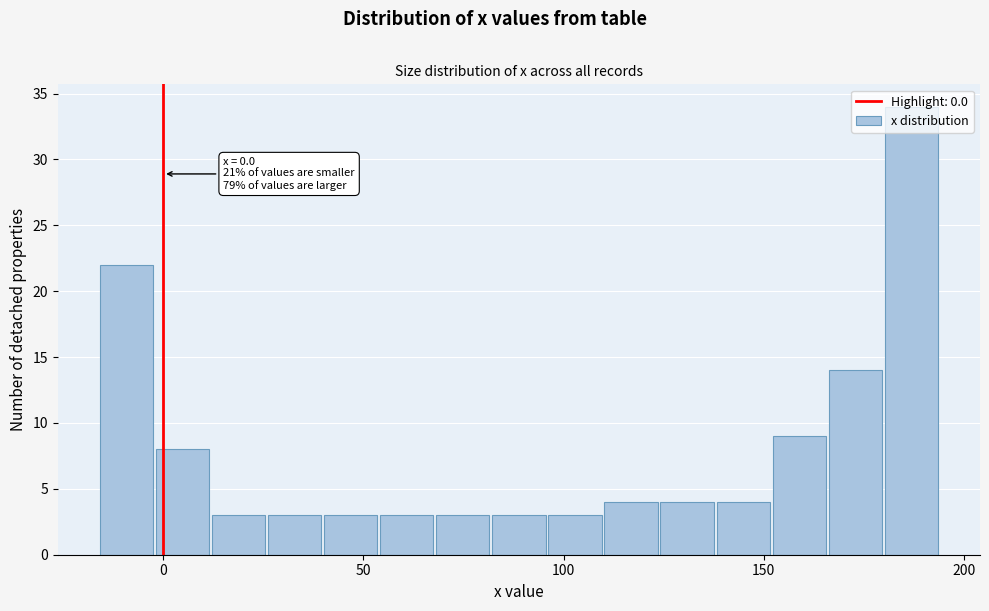

Around what value on the x-axis is the tallest bar? Give the approximate position of its centre, as read against the axis.

185